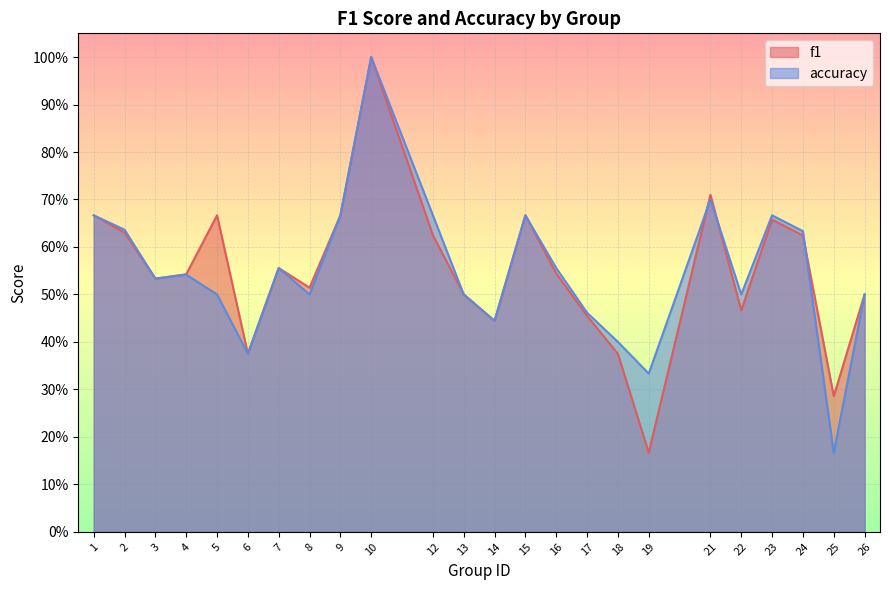

Is it true that f1 equals 0.6 at 7?

True